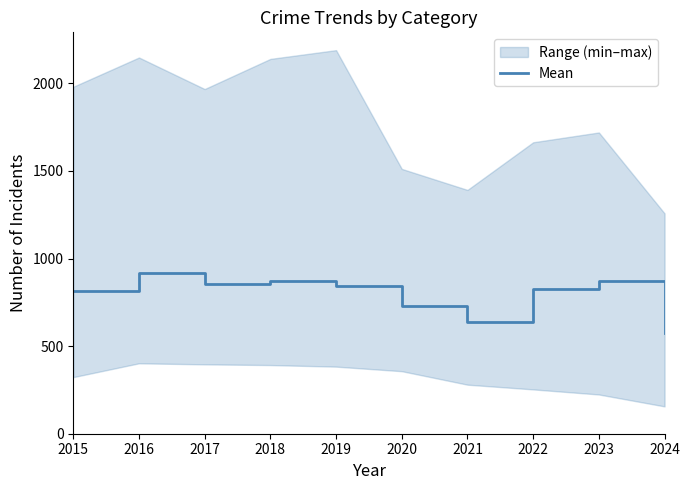

Is it true that the value at 2022 is 1270.0?

False